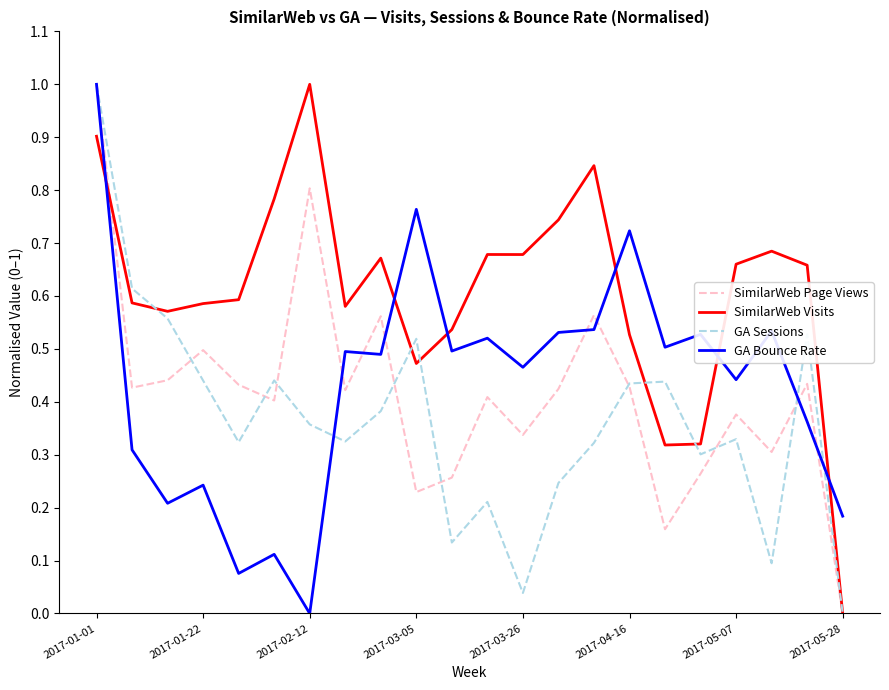

What is the greatest value displayed?

1.0